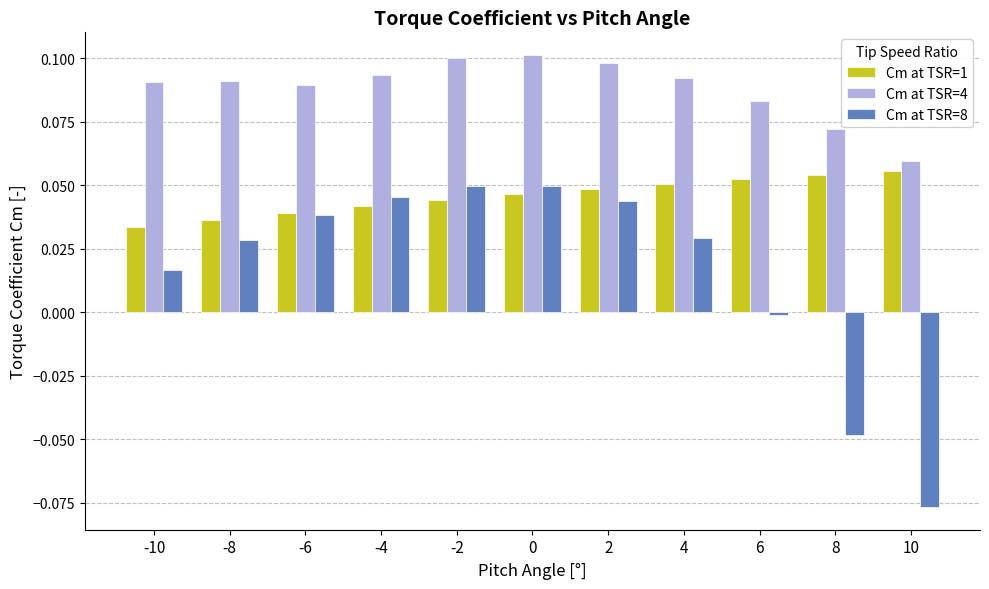

What is the sum of all Cm at TSR=1 values?

0.5